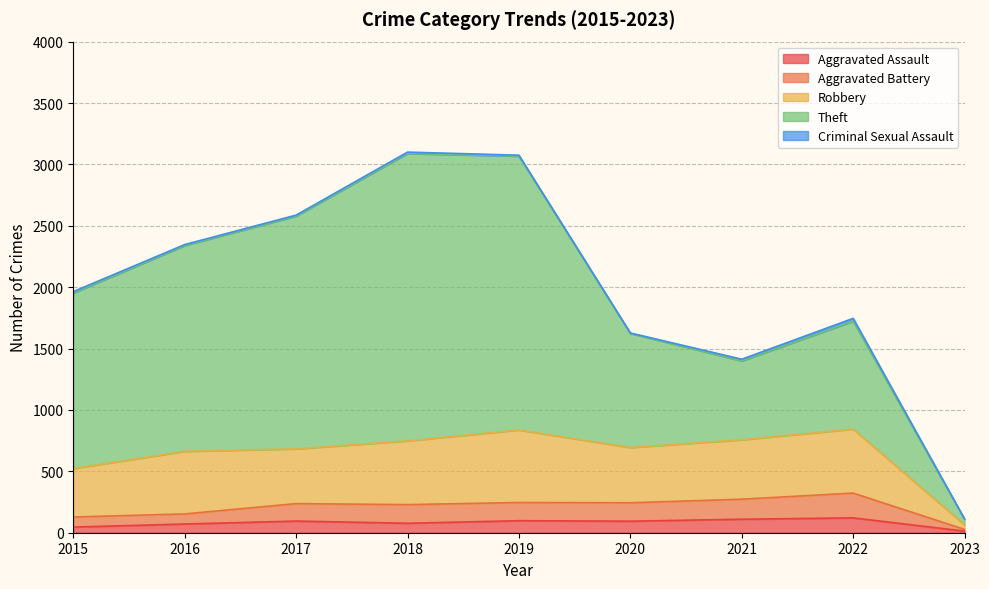

Reading left to right, extract all data points from this chart.

Aggravated Assault: 2015=46	2016=71	2017=95	2018=77	2019=98	2020=94	2021=110	2022=121	2023=13
Aggravated Battery: 2015=82	2016=82	2017=142	2018=152	2019=148	2020=150	2021=163	2022=202	2023=14
Robbery: 2015=395	2016=510	2017=446	2018=519	2019=591	2020=450	2021=484	2022=521	2023=37
Theft: 2015=1429	2016=1676	2017=1896	2018=2341	2019=2230	2020=930	2021=642	2022=879	2023=46
Criminal Sexual Assault: 2015=12	2016=8	2017=8	2018=11	2019=8	2020=3	2021=14	2022=23	2023=2